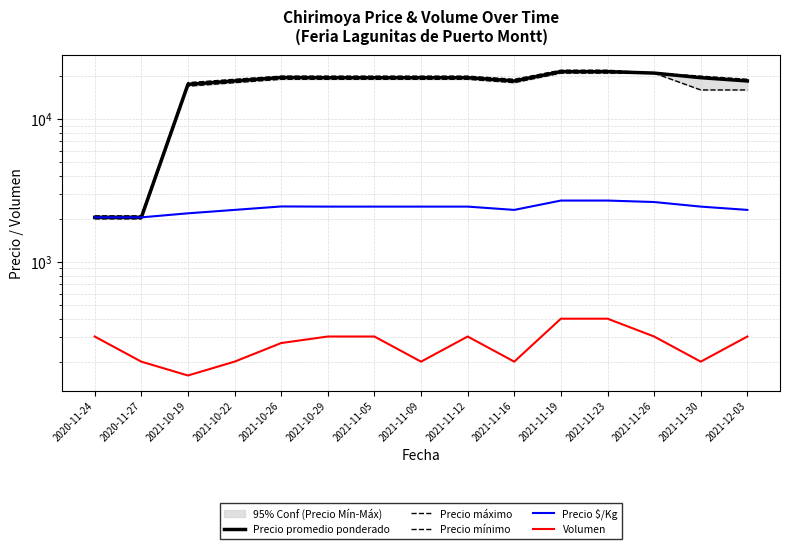

Does the chart have visible grid lines?

Yes